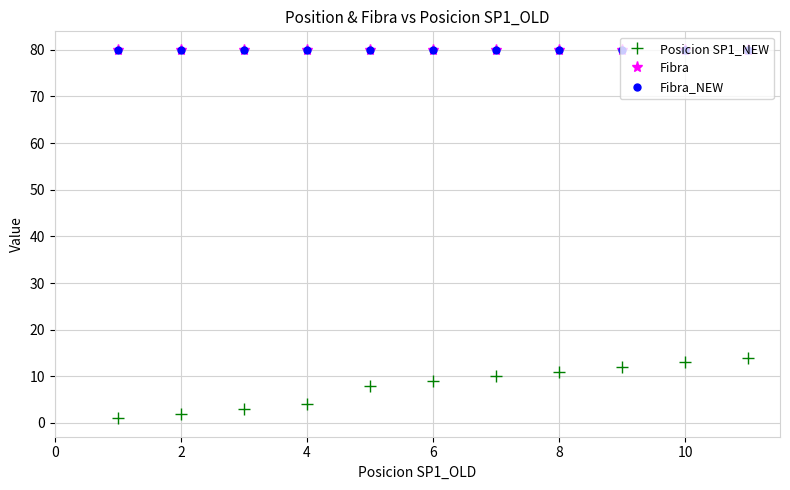

What is the average value of the Fibra series?

80